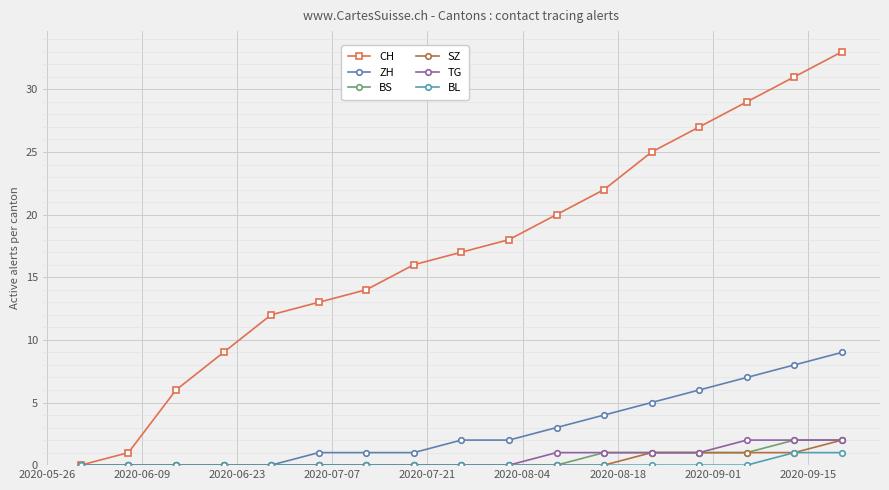

What is the sum of all BS values?

8